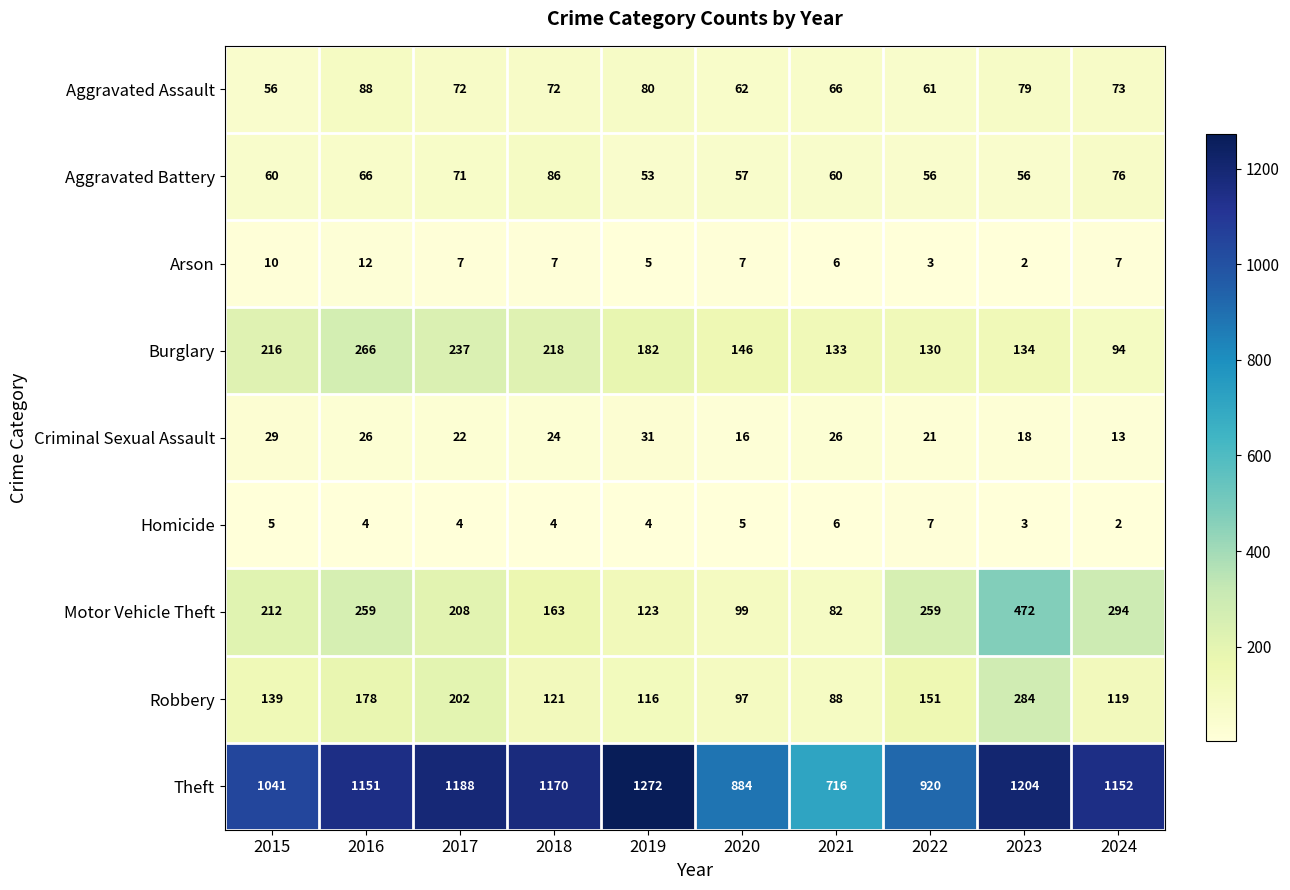

What is the sum of all Motor Vehicle Theft values?

2171